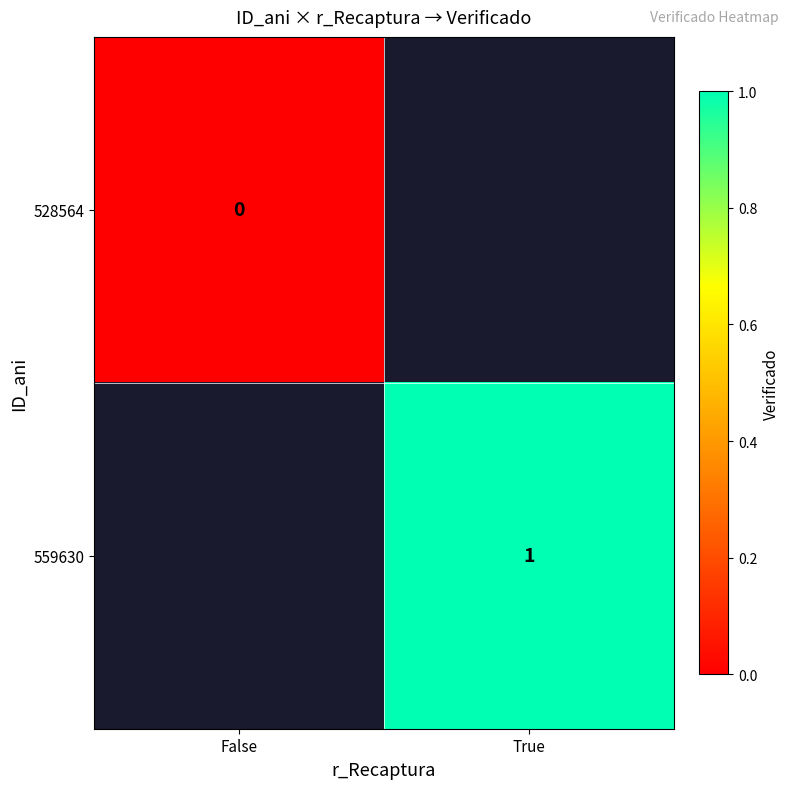

Is the value of 559630 at True greater than the value of 528564 at False?

Yes